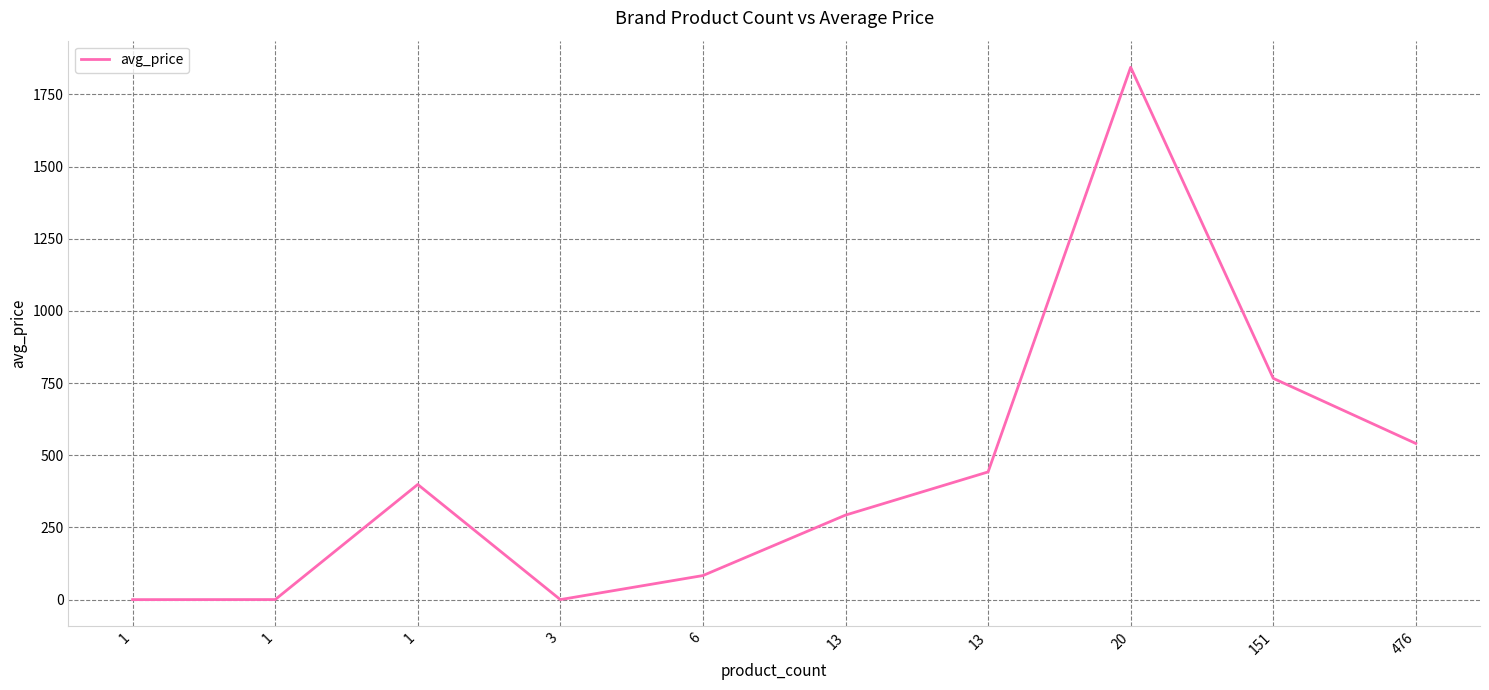

Reading left to right, what are all the values shown in this chart?

1=0.1	1=0.3	1=399.0	3=0.2	6=83.5	13=292.9	13=442.5	20=1844.1	151=766.6	476=541.0